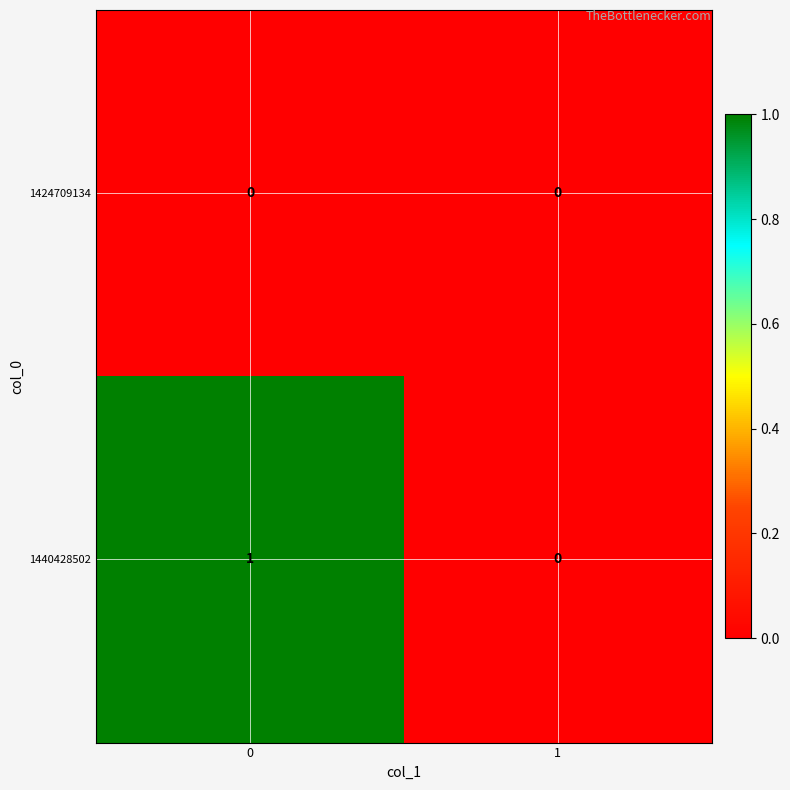

Is it true that 1440428502 equals 1 at 0?

True